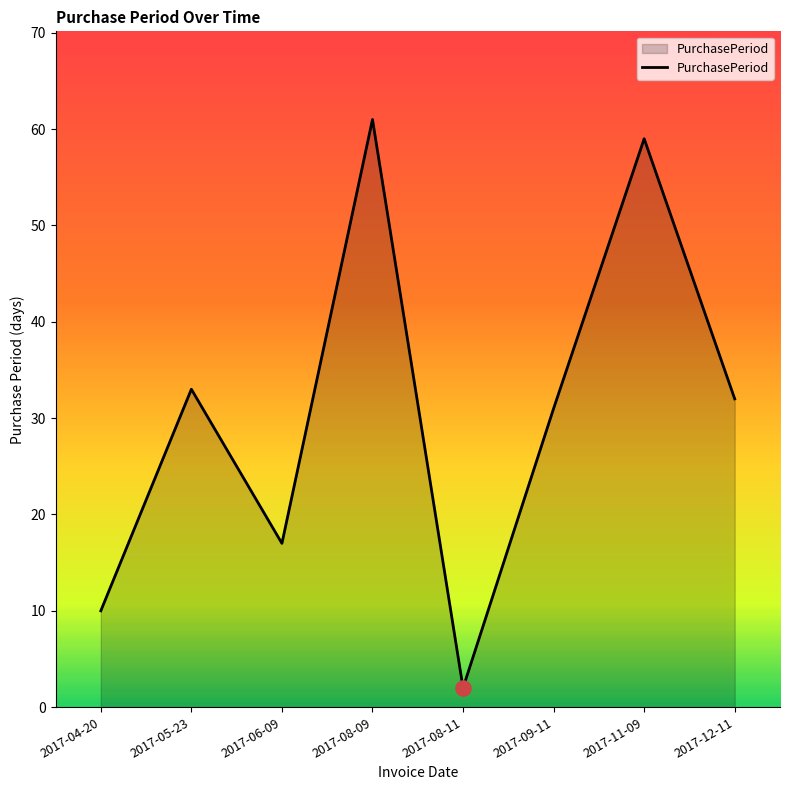

What is the change in value from 2017-08-11 to 2017-11-09?

+57